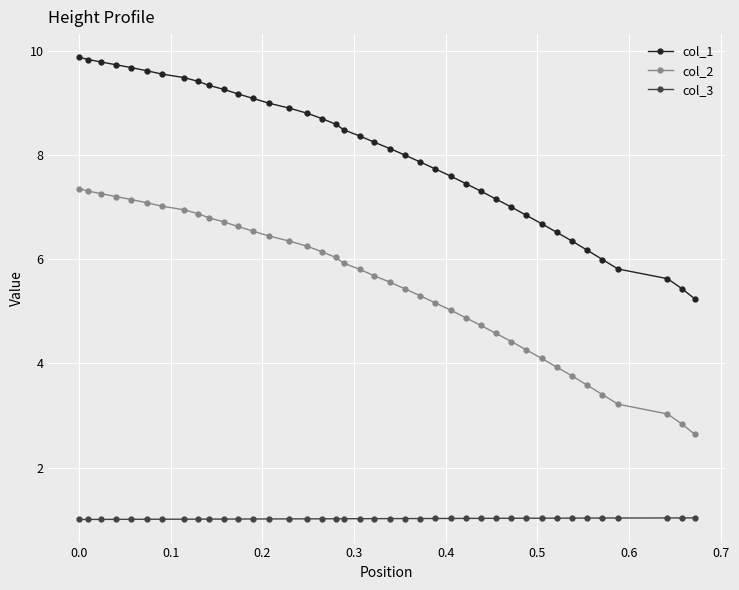

What is the highest value of the col_1 series?

9.9